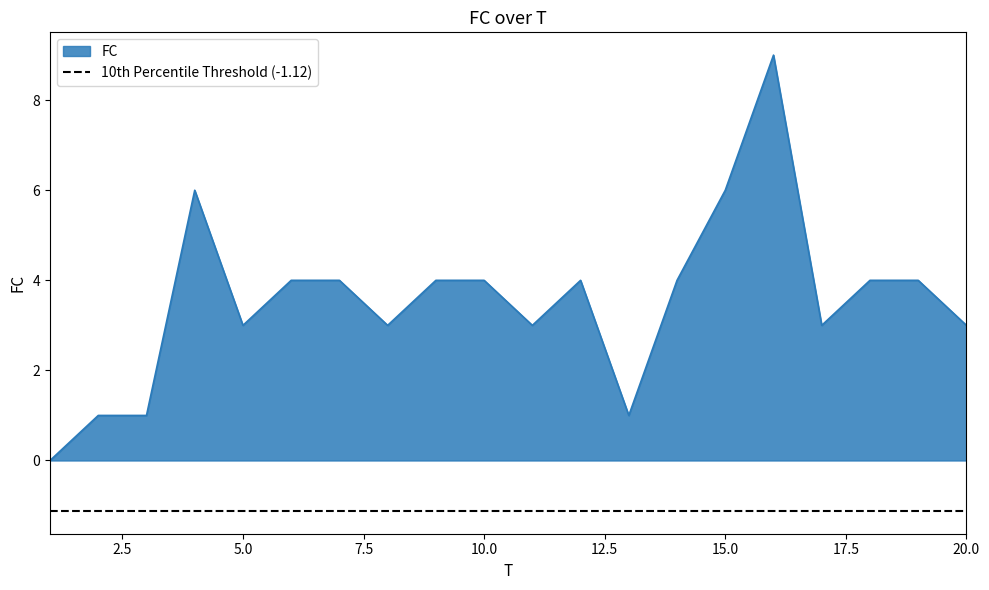

Approximately how many times larger is the value at 18 compared to 9?

1.0